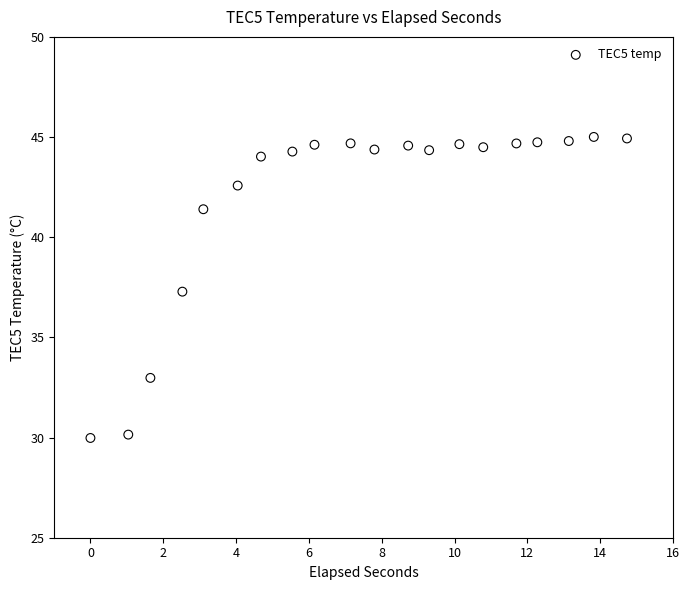

What Y value in the scatter plot is closest to 37?

37.3